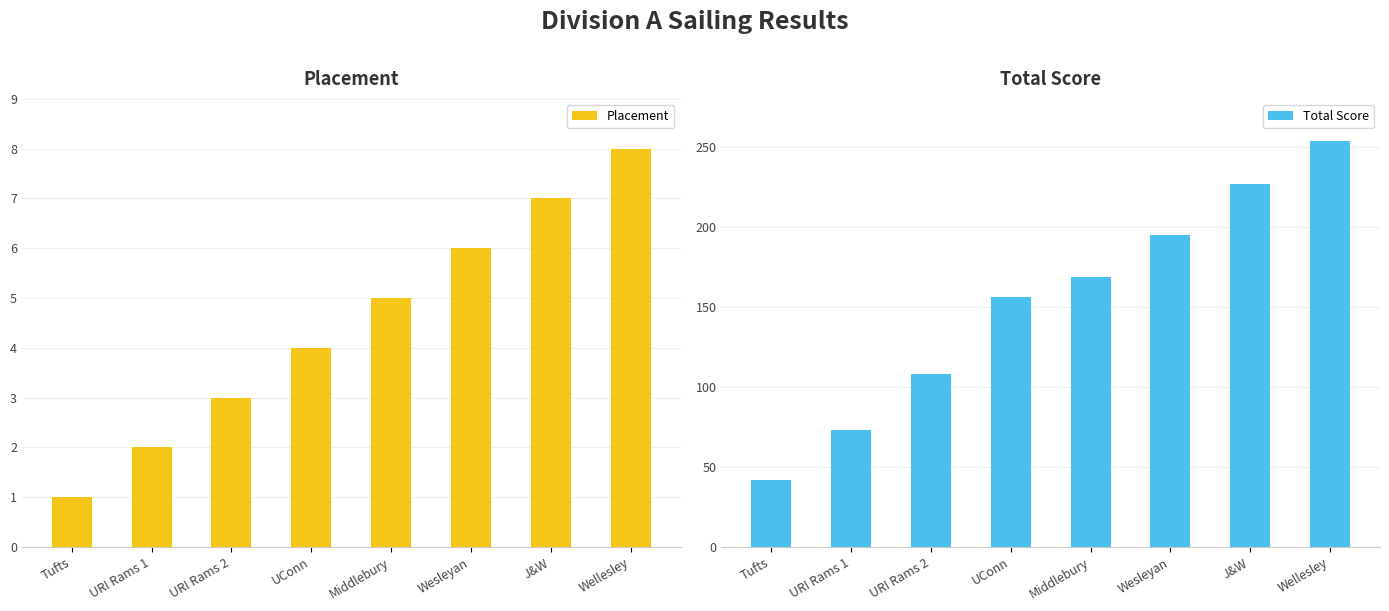

Is the value of Total Score at UConn greater than the value of Placement at Wesleyan?

Yes